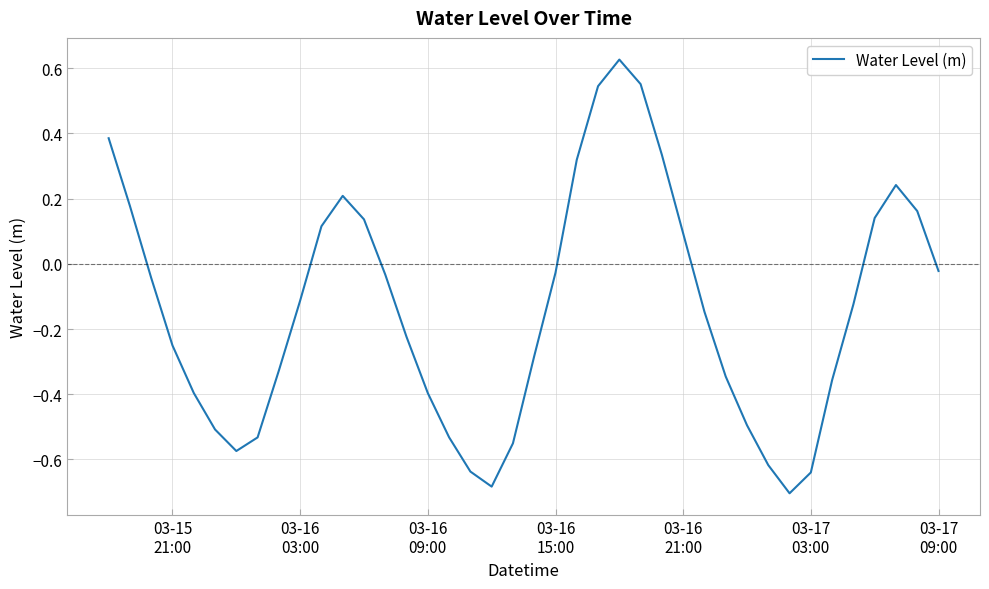

What is the difference between the maximum and minimum values?

1.3